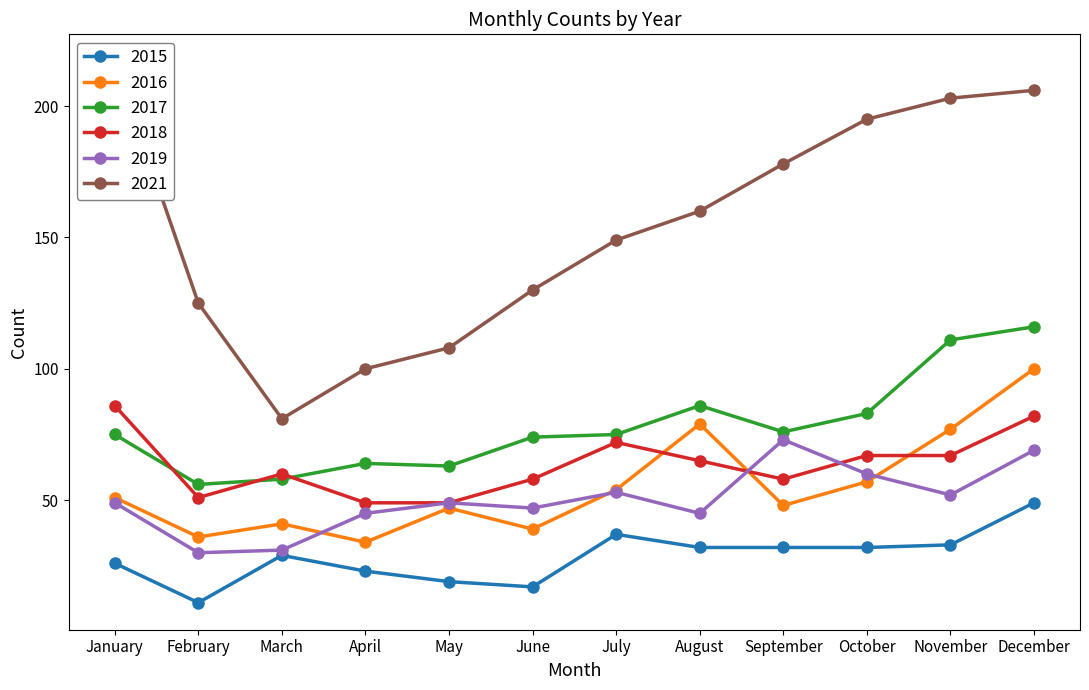

In 2017, how many points are higher than both neighbors (excluding endpoints)?

2